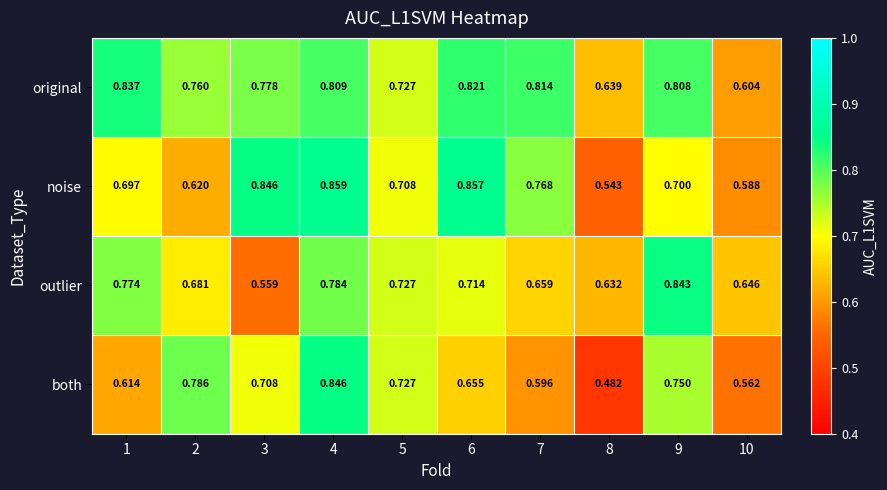

Which series has the largest range (max minus min)?

both